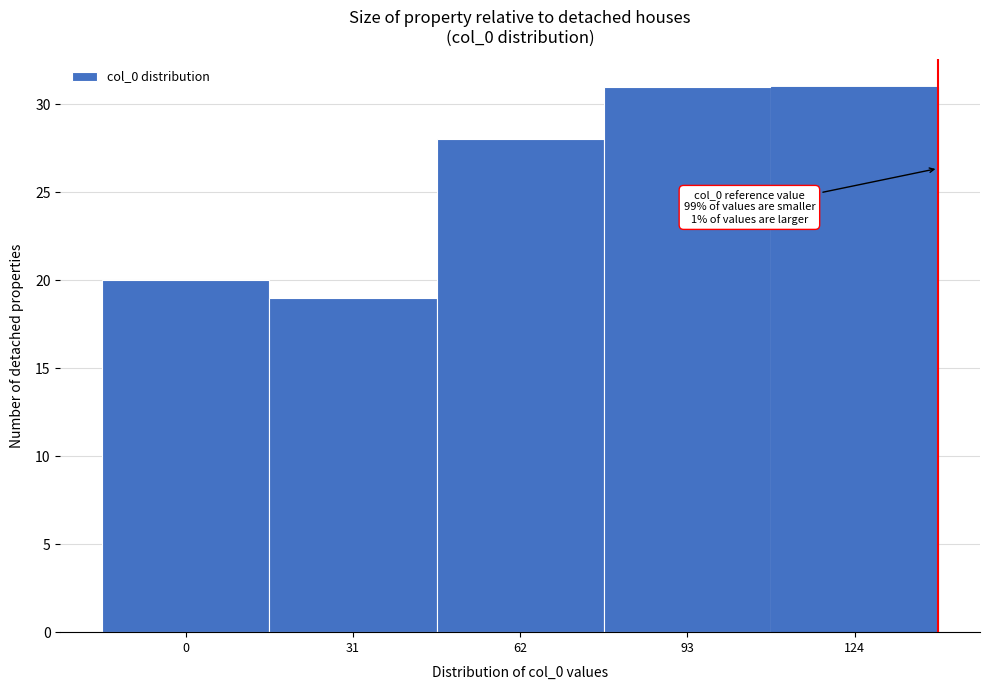

Reading left to right, list all the values displayed in this chart.

20	19	28	31	31